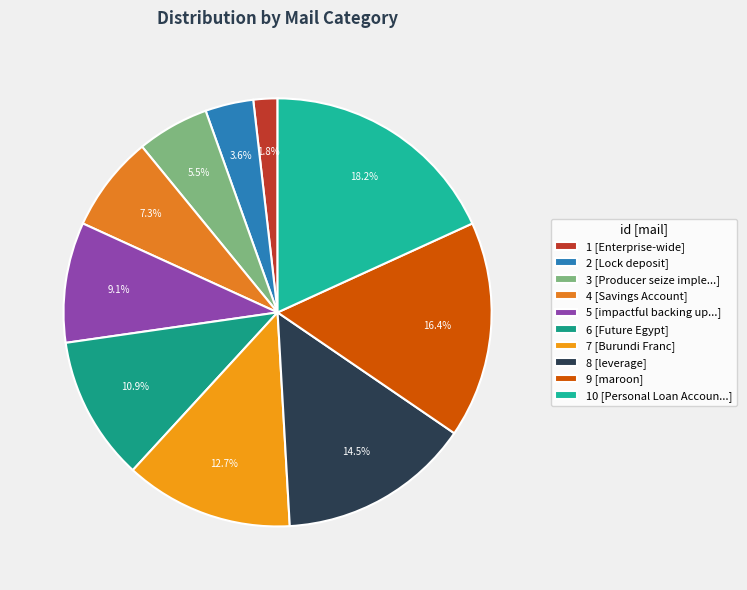

Count the number of slices in the pie.

10